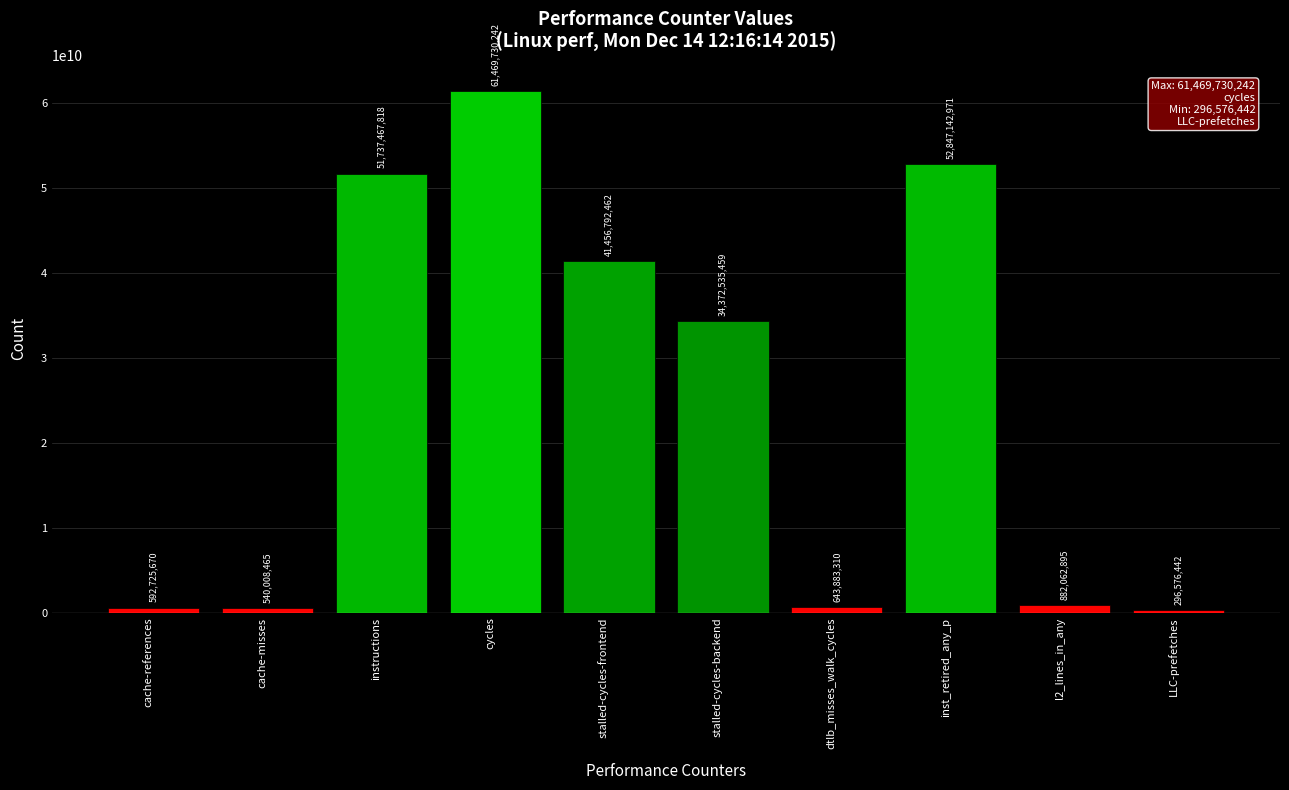

True or false: the data shows 592725670 at cache-references.

True